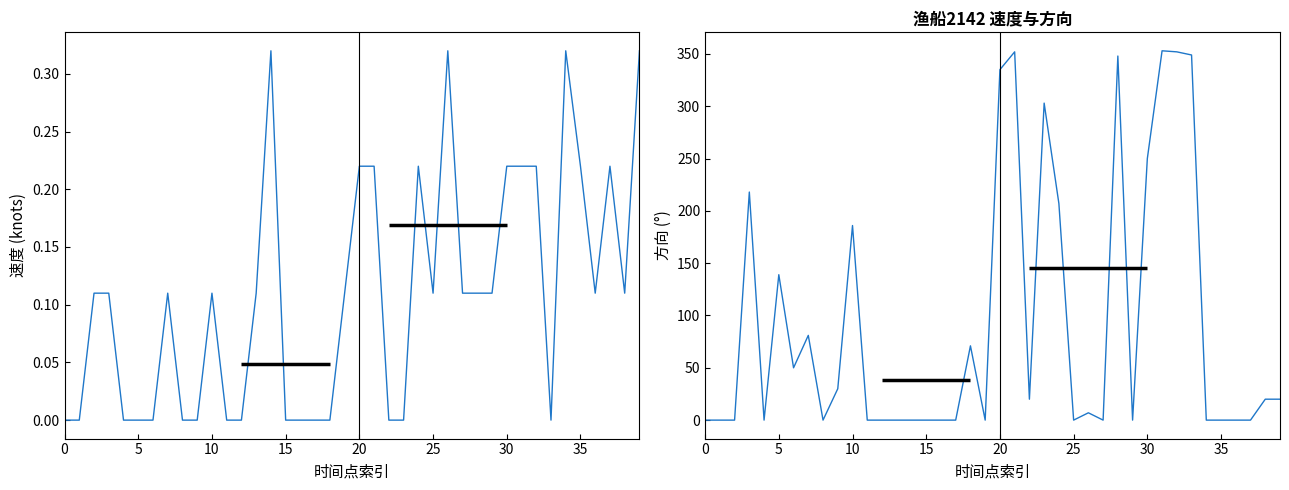

How many intersections are there between 速度 and 方向?

11